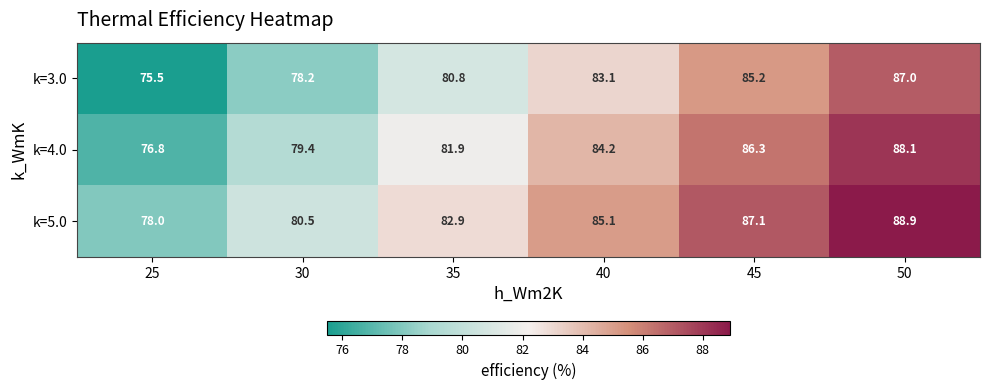

What is the smallest value displayed?

75.5